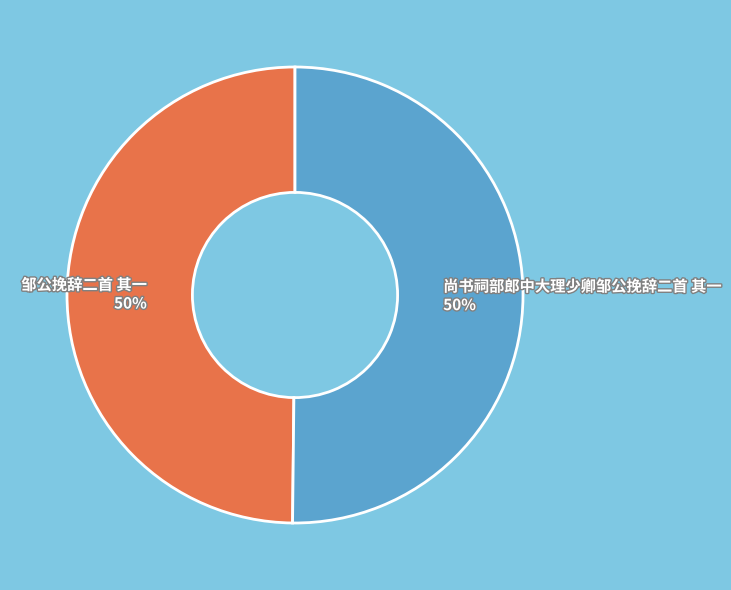

The 尚书祠部郎中大理少卿邹公挽辞二首 其一 slice represents 59% of the pie. True or false?

False